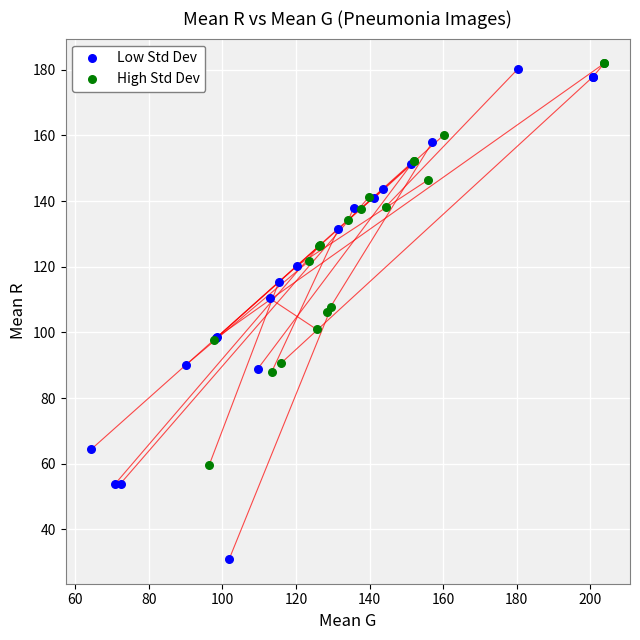

Which series contains the highest Y value?

High Std Dev